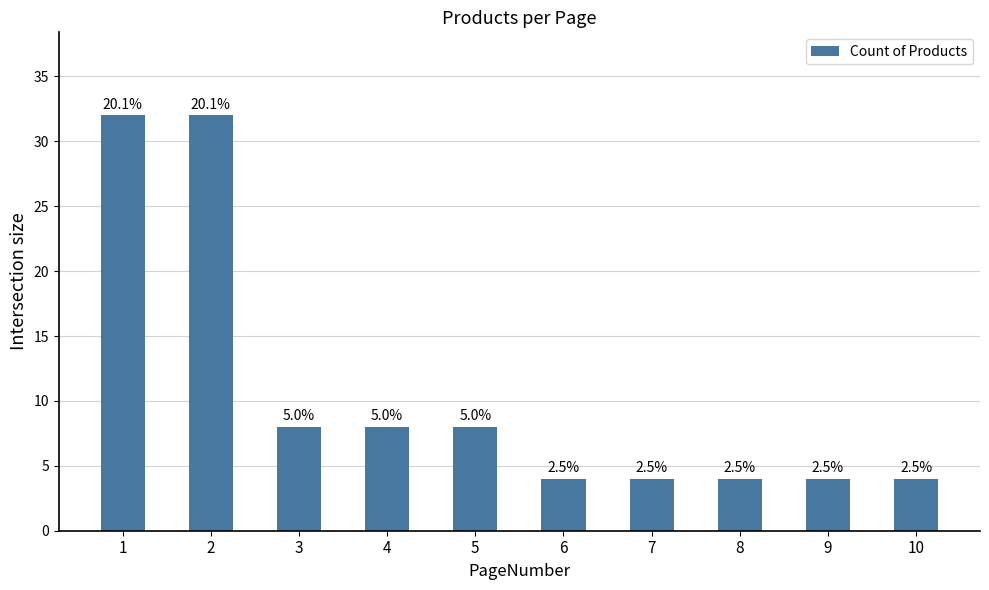

How many bars are there in total?

10